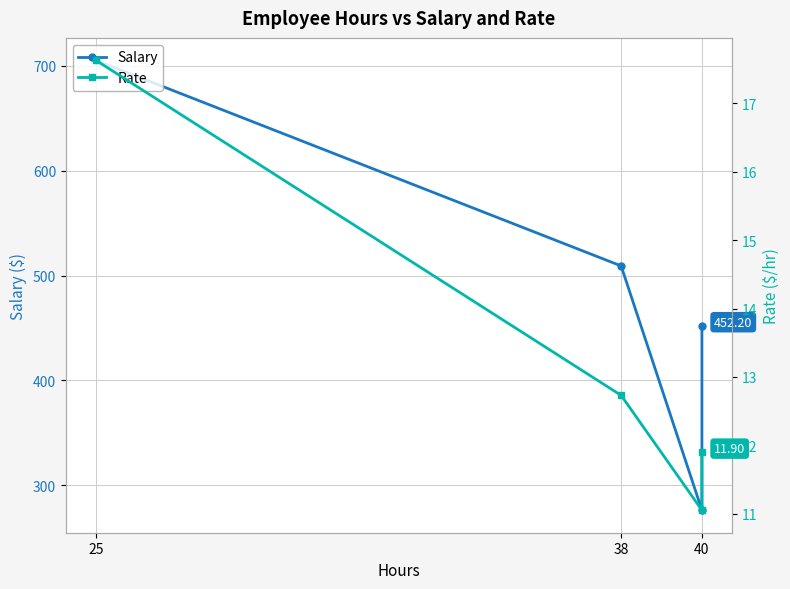

What is the label of the 2nd point from the left?

38